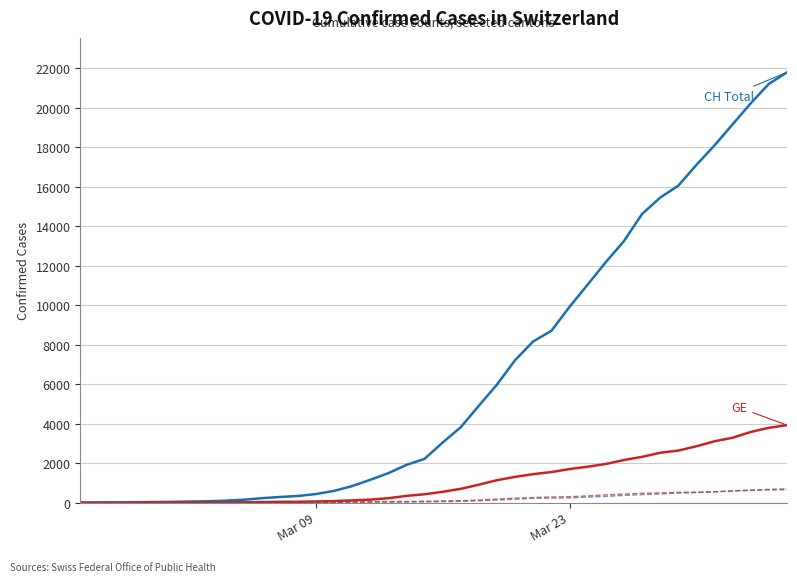

What is the maximum value shown in the chart?

21804